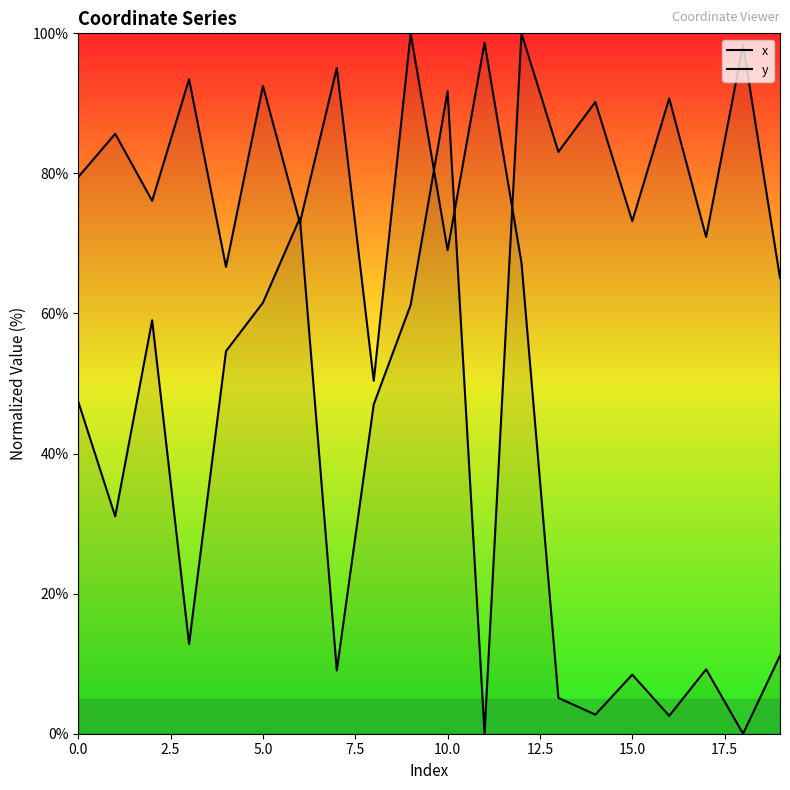

True or false: y has more than 2 interior local peaks.

True